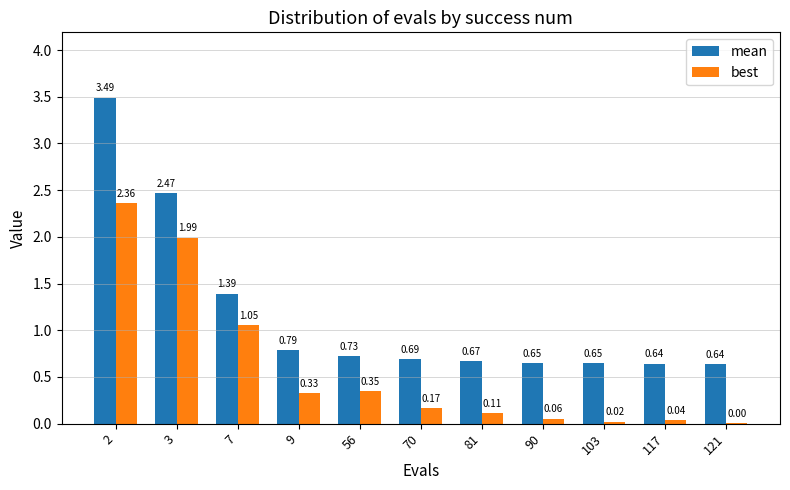

Which series has the largest total across all categories?

mean